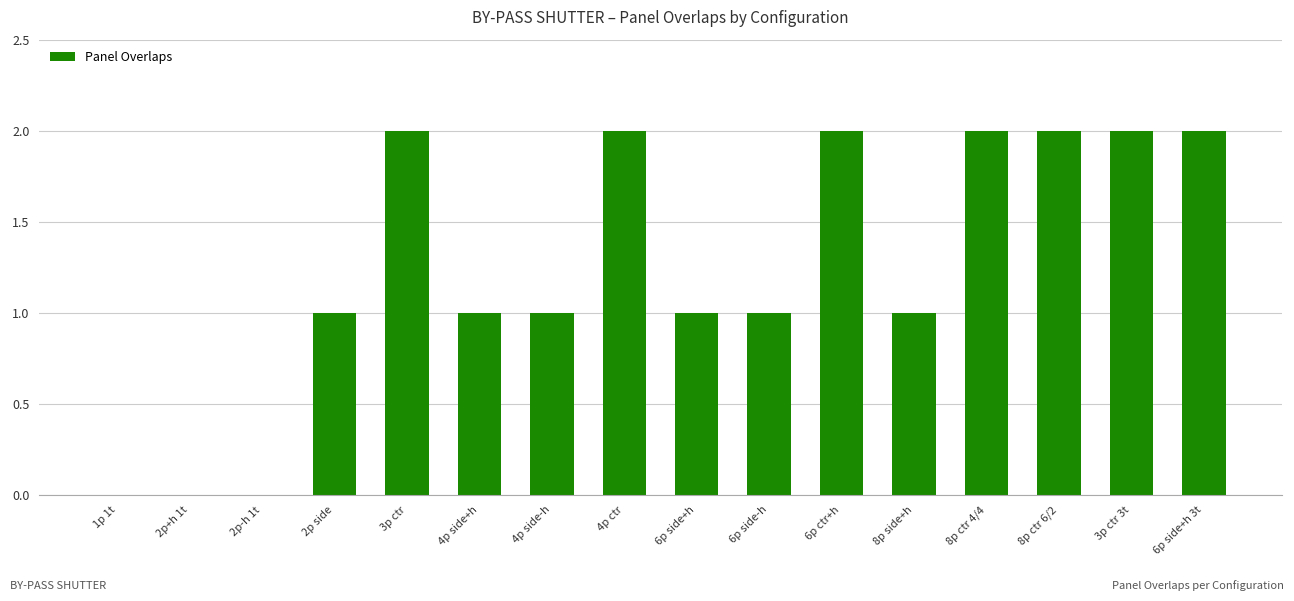

Count the values in the range 1 to 2.

13